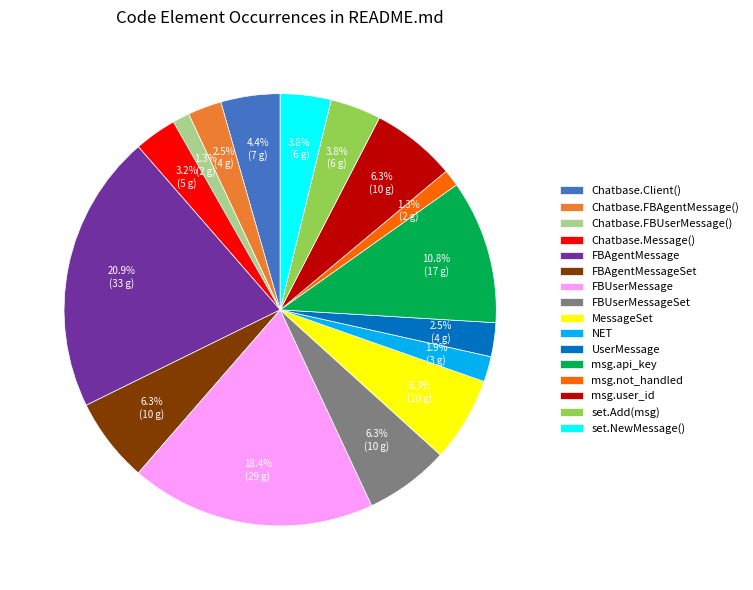

Do FBAgentMessageSet and FBUserMessageSet together represent more than half of the pie?

No